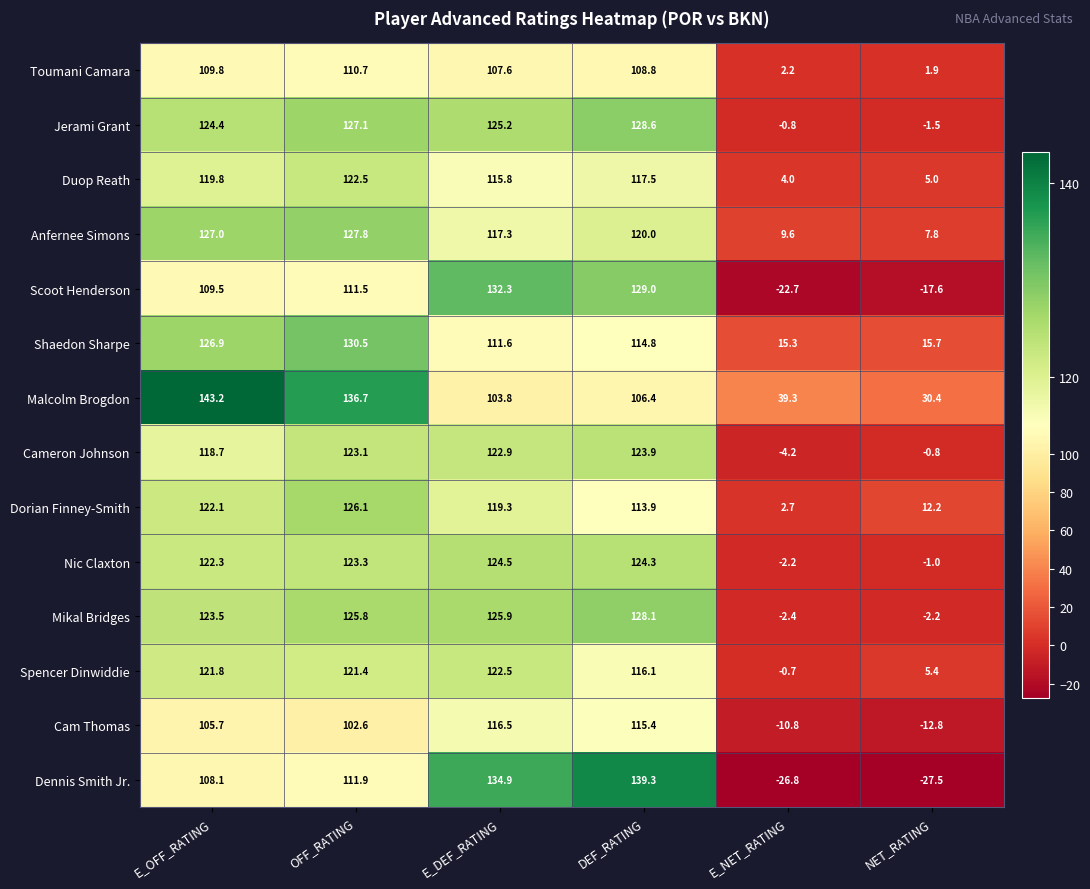

Is it true that Dorian Finney-Smith equals 119.3 at E_DEF_RATING?

True